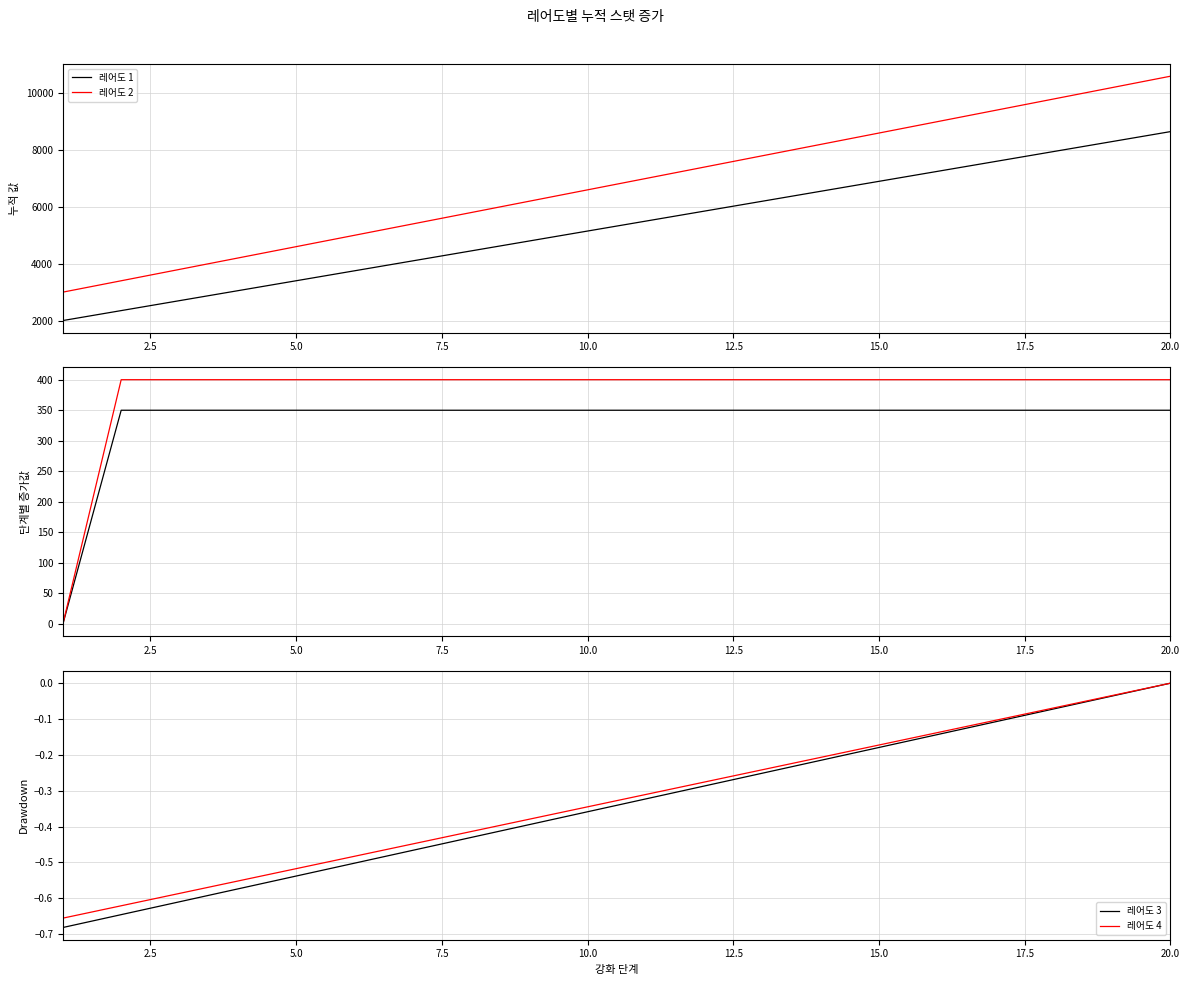

What is the difference between the maximum and second lowest values in the 레어도 3 series?

0.6